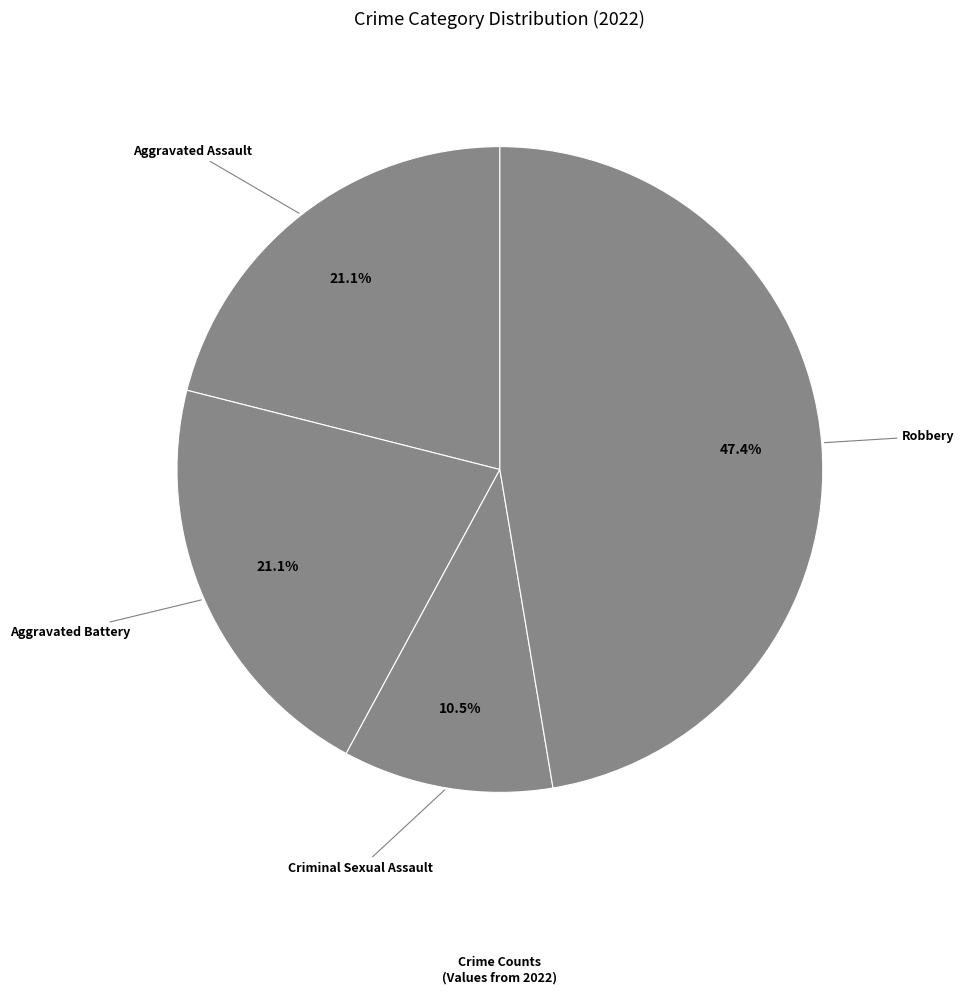

To the nearest percent, what is the average slice percentage?

25%